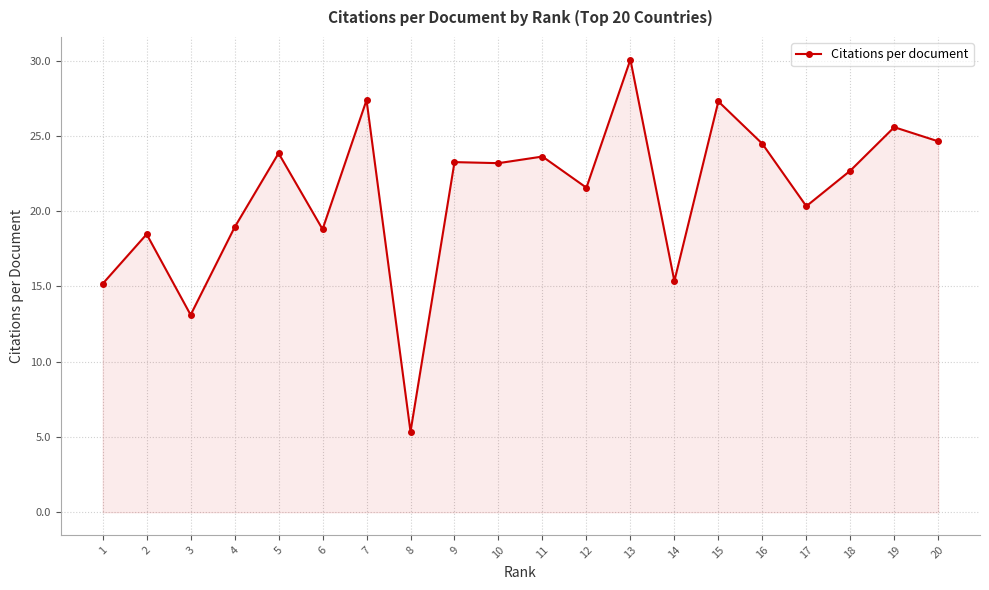

Count the number of values greater than 23.

10